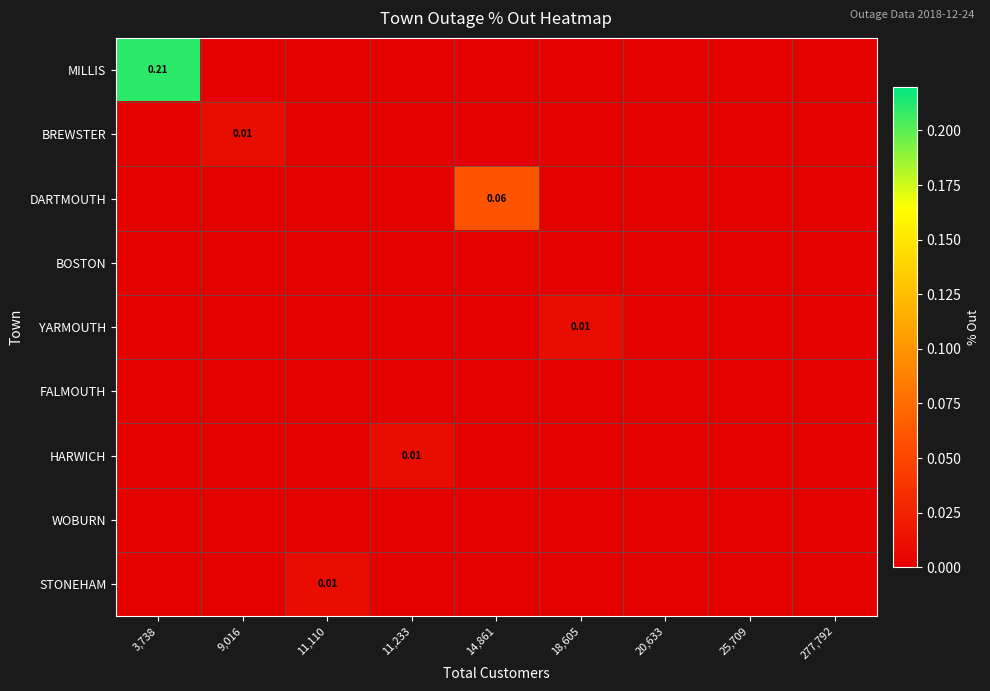

List the labels in order of BREWSTER value, largest first.

9,016, 3,738, 11,110, 11,233, 14,861, 18,605, 20,633, 25,709, 277,792